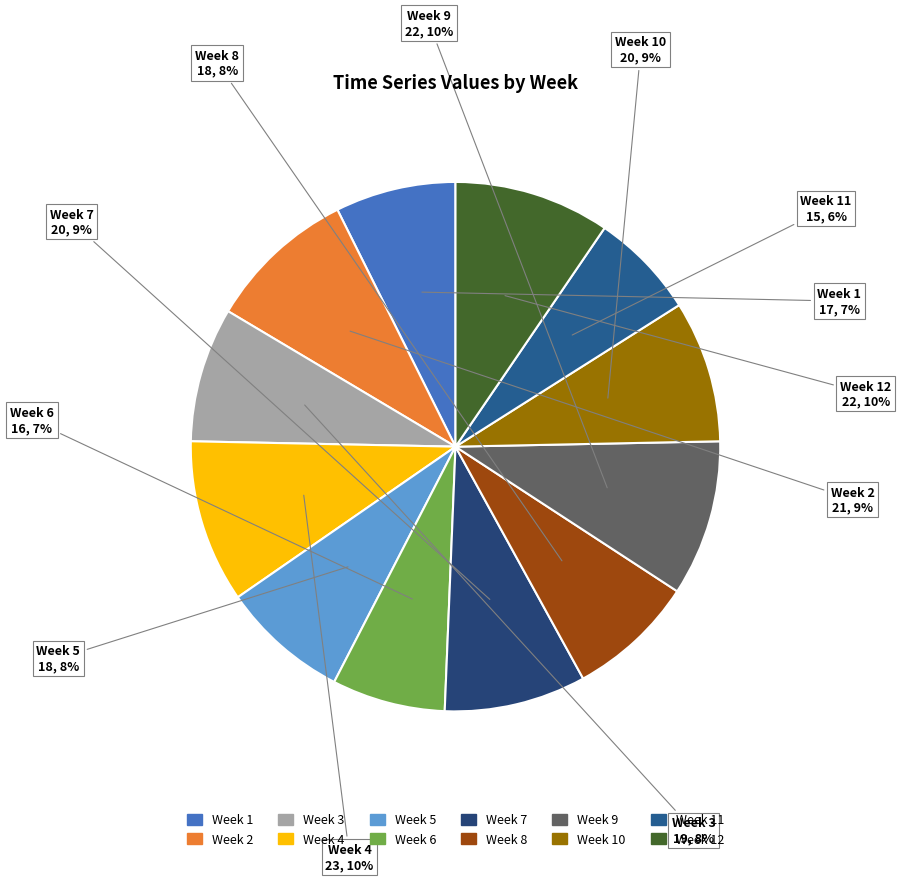

Count the number of slices in the pie.

12